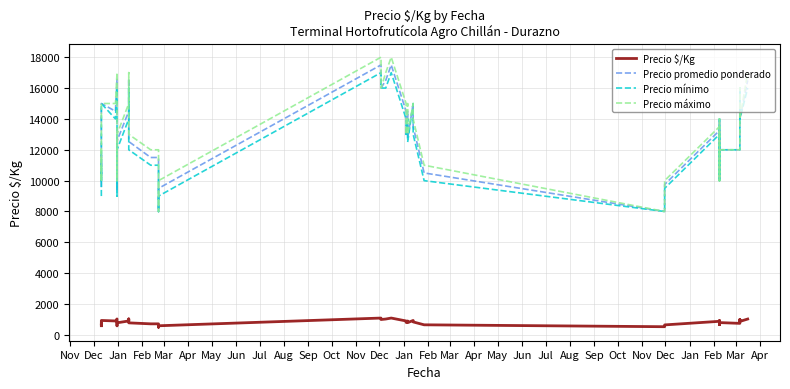

The Precio máximo series shows 15167 at Apr. True or false?

False